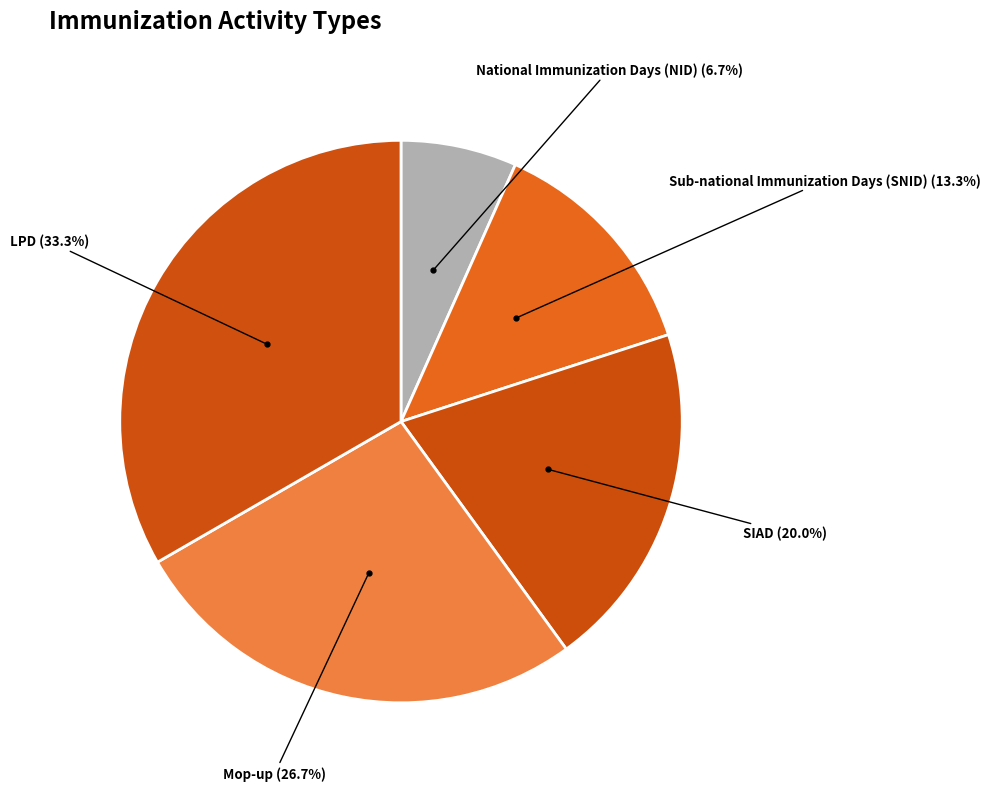

Rank the categories by value from lowest to highest.

National Immunization Days (NID), Sub-national Immunization Days (SNID), SIAD, Mop-up, LPD